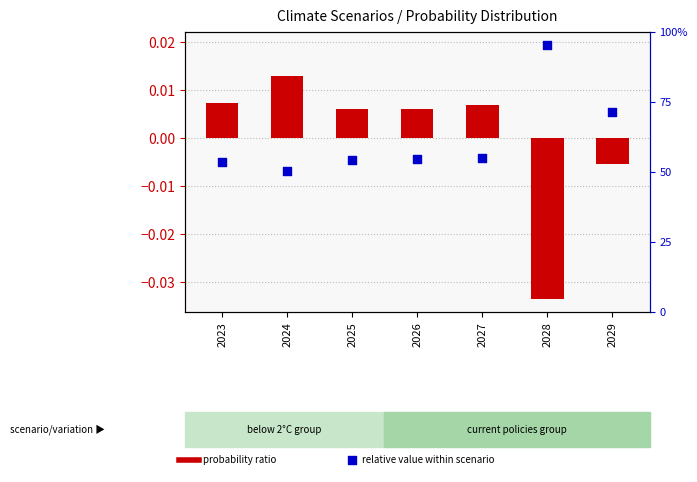

Which series has the widest spread of Y values?

probability ratio